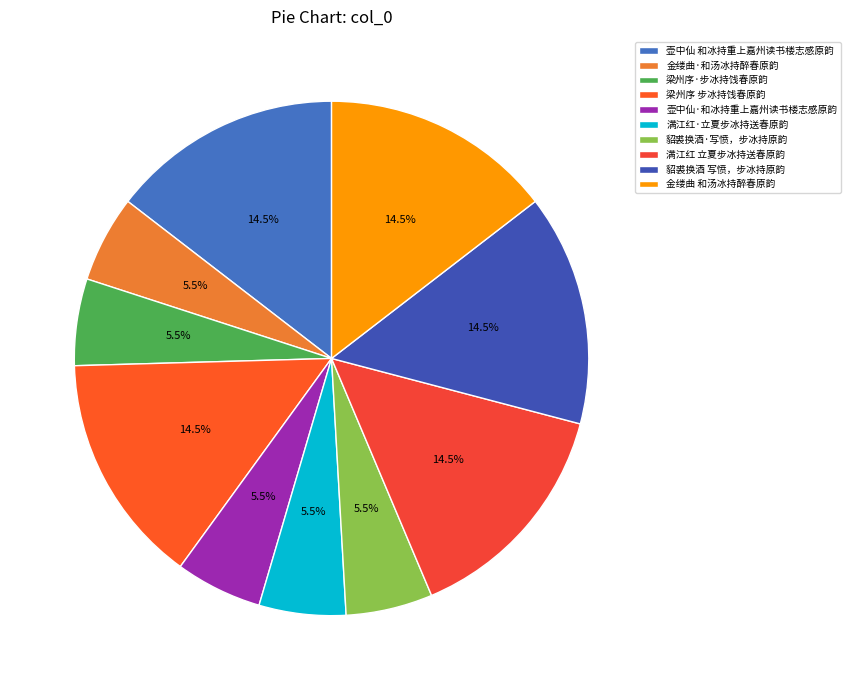

The 金缕曲·和汤冰持醉春原韵 slice represents 5% of the pie. True or false?

True